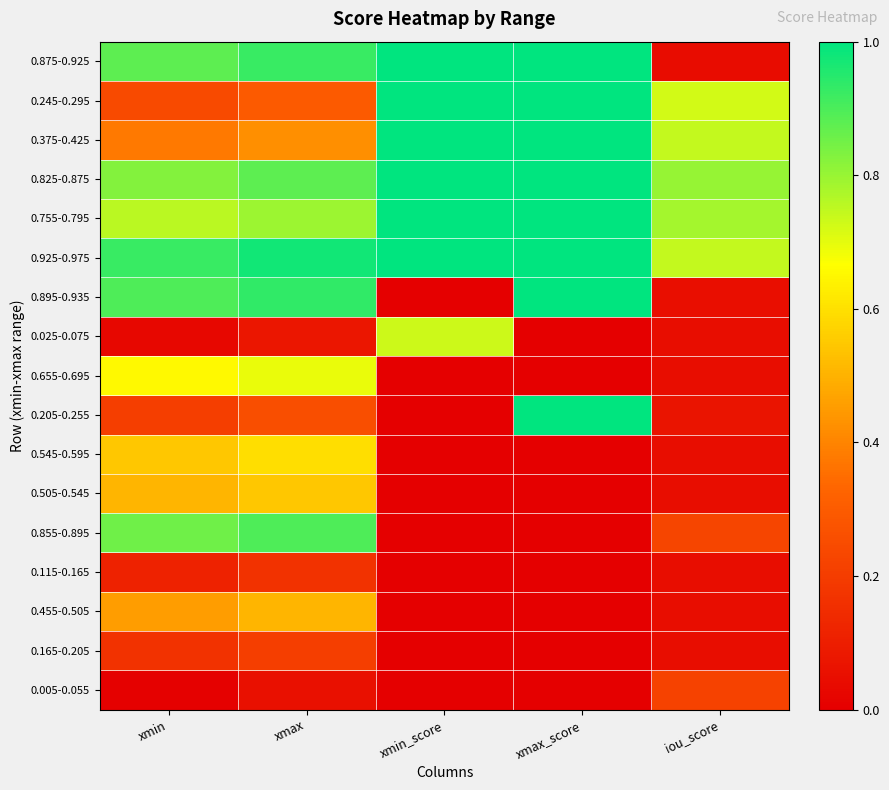

Rank the series at xmax from highest to lowest value.

0.925-0.975, 0.895-0.935, 0.875-0.925, 0.855-0.895, 0.825-0.875, 0.755-0.795, 0.655-0.695, 0.545-0.595, 0.505-0.545, 0.455-0.505, 0.375-0.425, 0.245-0.295, 0.205-0.255, 0.165-0.205, 0.115-0.165, 0.025-0.075, 0.005-0.055